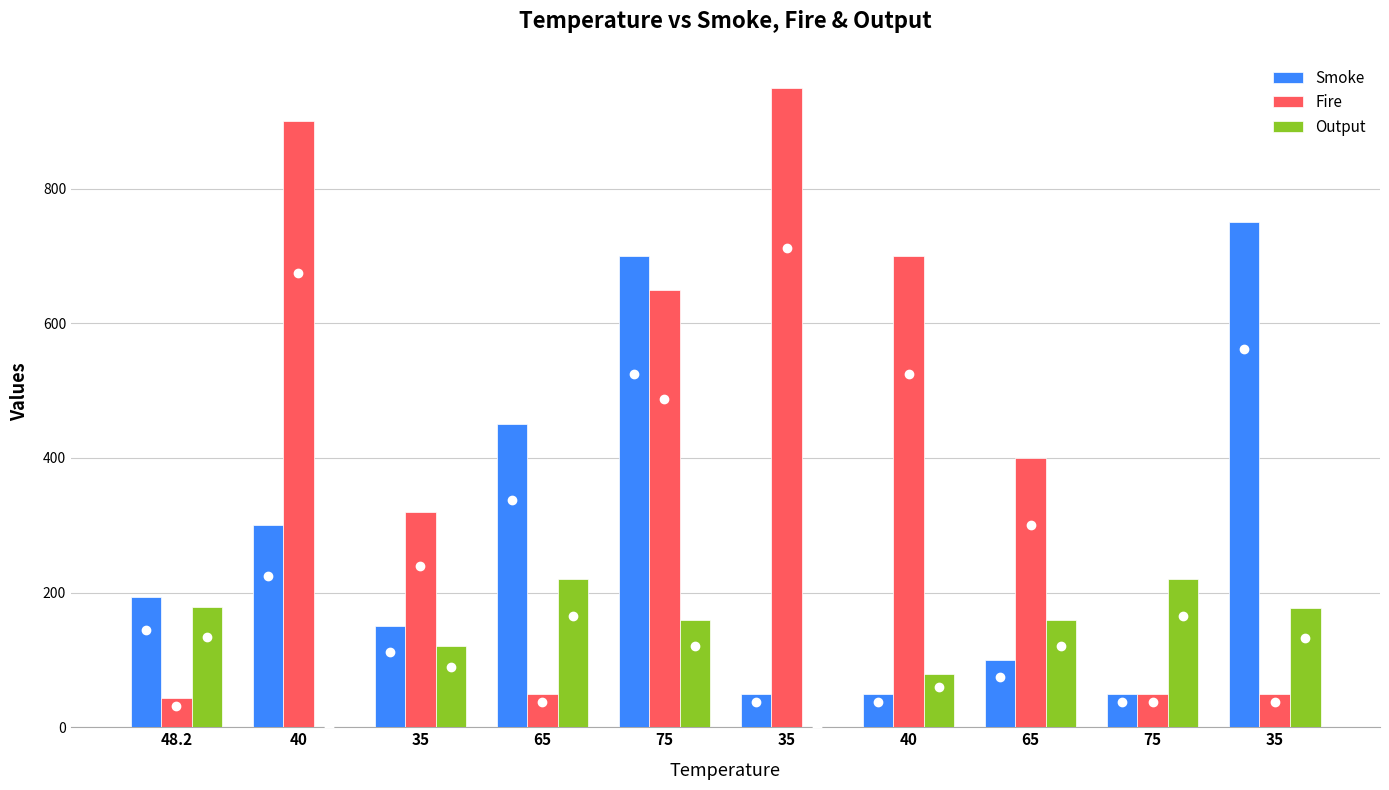

Reading left to right, list all the values displayed in this chart.

Smoke: 48.2=193.0	40=300.0	35=150.0	65=450.0	75=700.0	35=50.0	40=50.0	65=100.0	75=50.0	35=750.0
Fire: 48.2=43.0	40=900.0	35=320.0	65=50.0	75=650.0	35=950.0	40=700.0	65=400.0	75=50.0	35=50.0
Output: 48.2=179.1	40=0.3	35=120.0	65=220.0	75=160.0	35=0.4	40=79.3	65=160.0	75=220.0	35=176.6